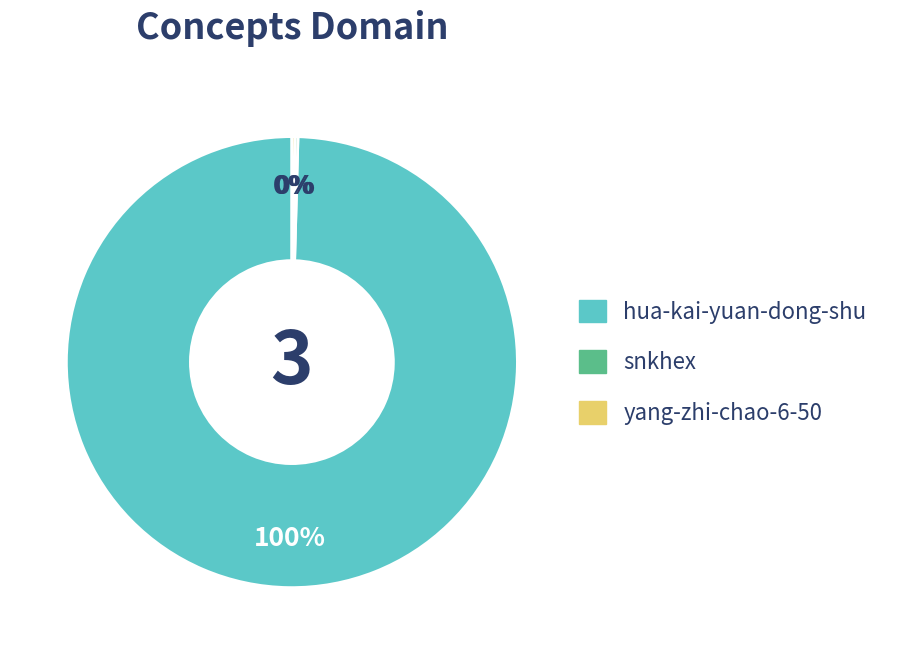

The hua-kai-yuan-dong-shu slice represents 85% of the pie. True or false?

False